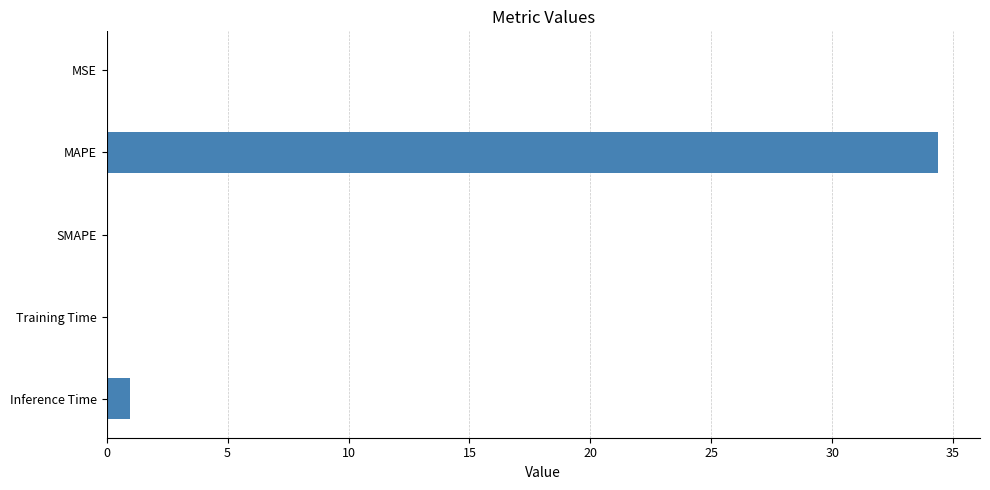

How many categories are shown in the chart?

5